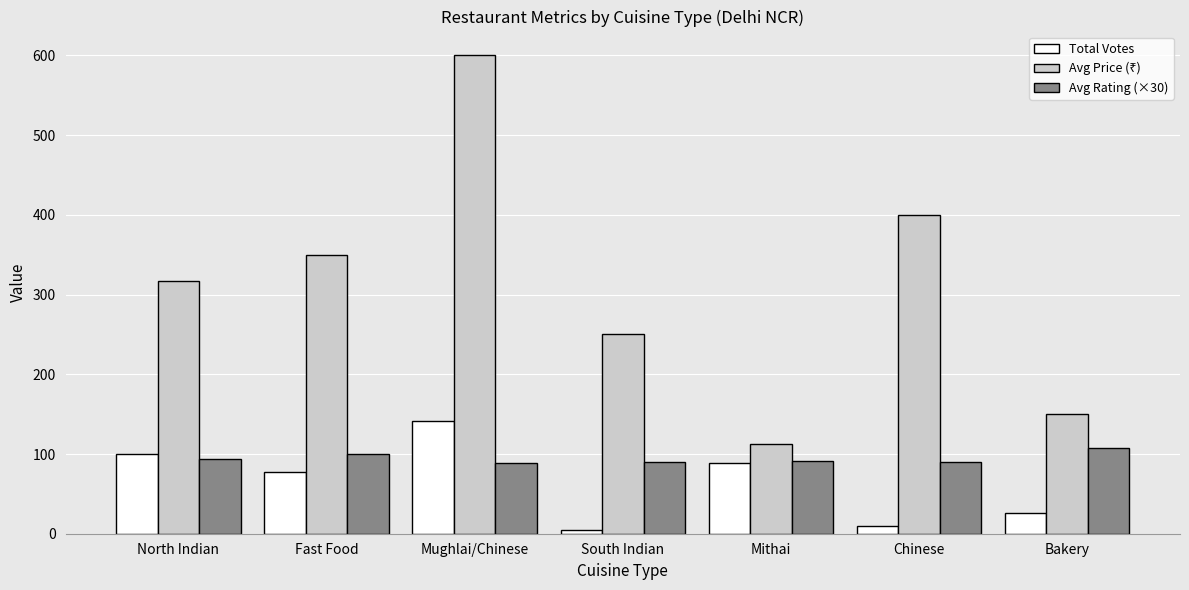

What is the sum of all Total Votes values?

450.0